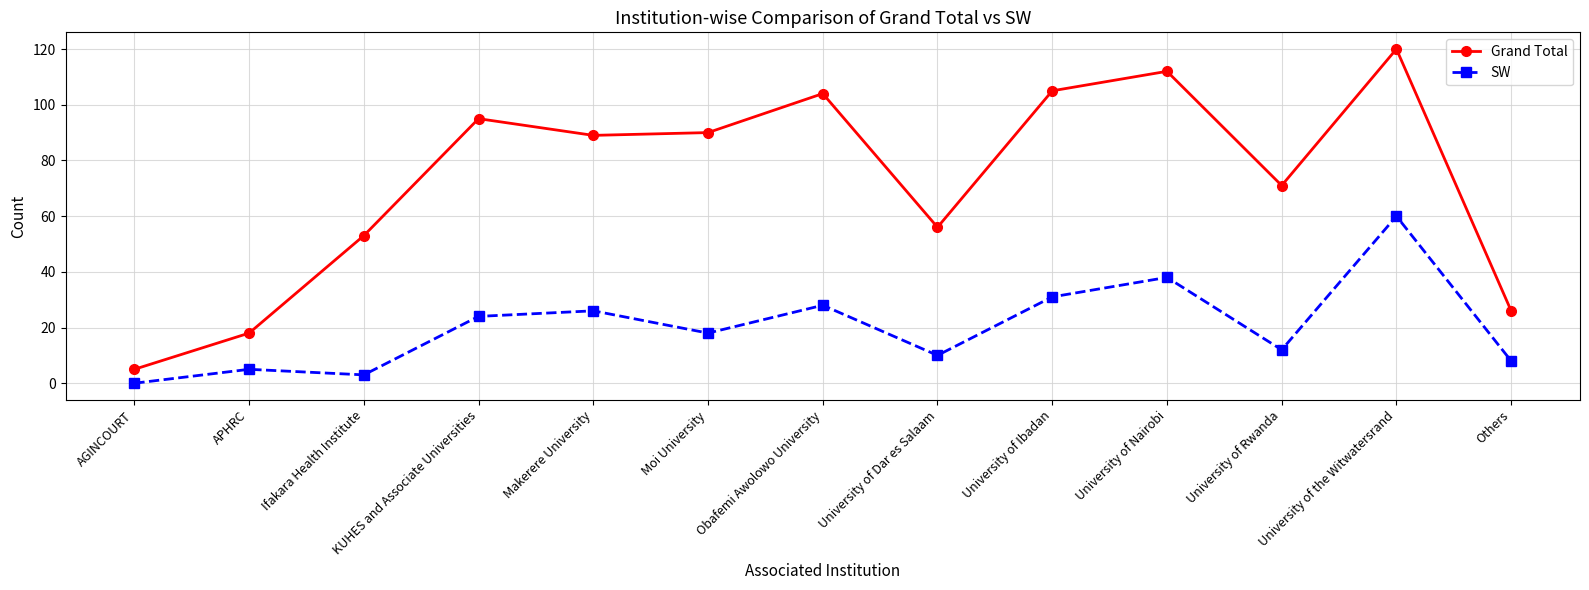

Reading right to left, list all the values displayed in this chart.

Grand Total: 26	120	71	112	105	56	104	90	89	95	53	18	5
SW: 8	60	12	38	31	10	28	18	26	24	3	5	0